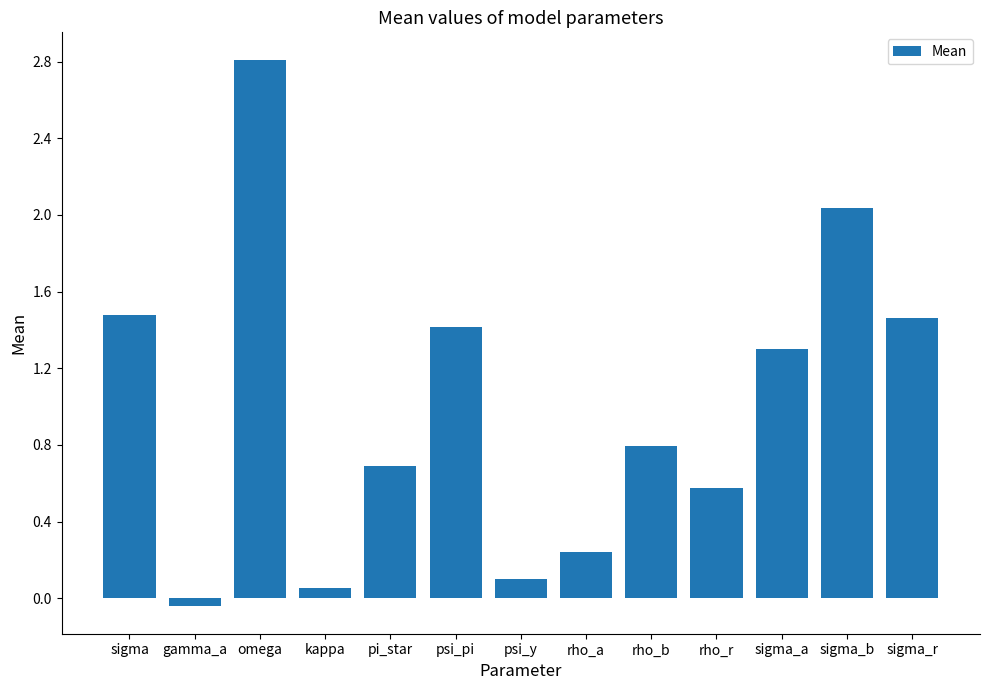

The value at sigma is 2.4. True or false?

False